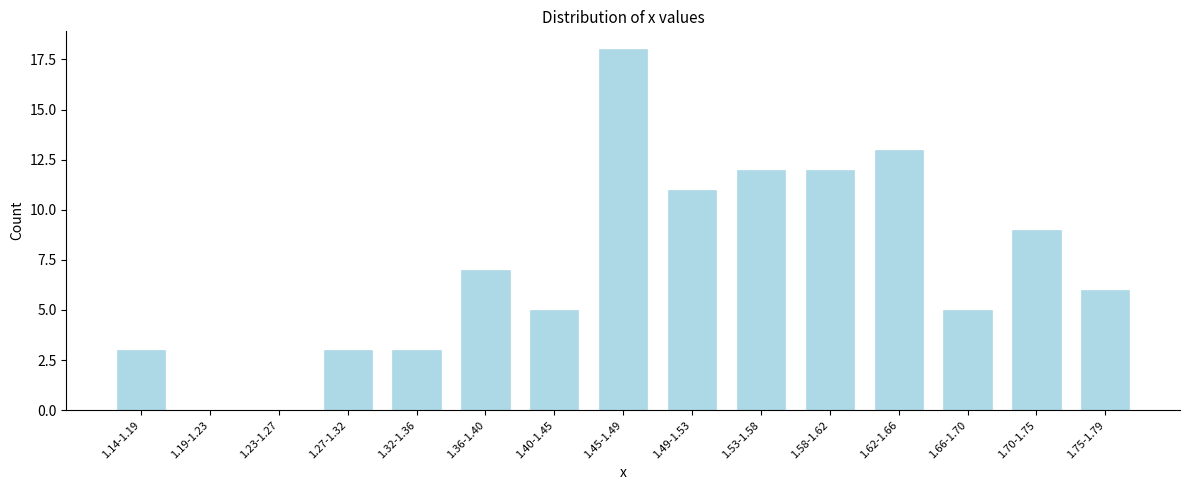

Reading left to right, transcribe all the data shown in this chart.

1.14-1.19=3	1.19-1.23=0	1.23-1.27=0	1.27-1.32=3	1.32-1.36=3	1.36-1.40=7	1.40-1.45=5	1.45-1.49=18	1.49-1.53=11	1.53-1.58=12	1.58-1.62=12	1.62-1.66=13	1.66-1.70=5	1.70-1.75=9	1.75-1.79=6